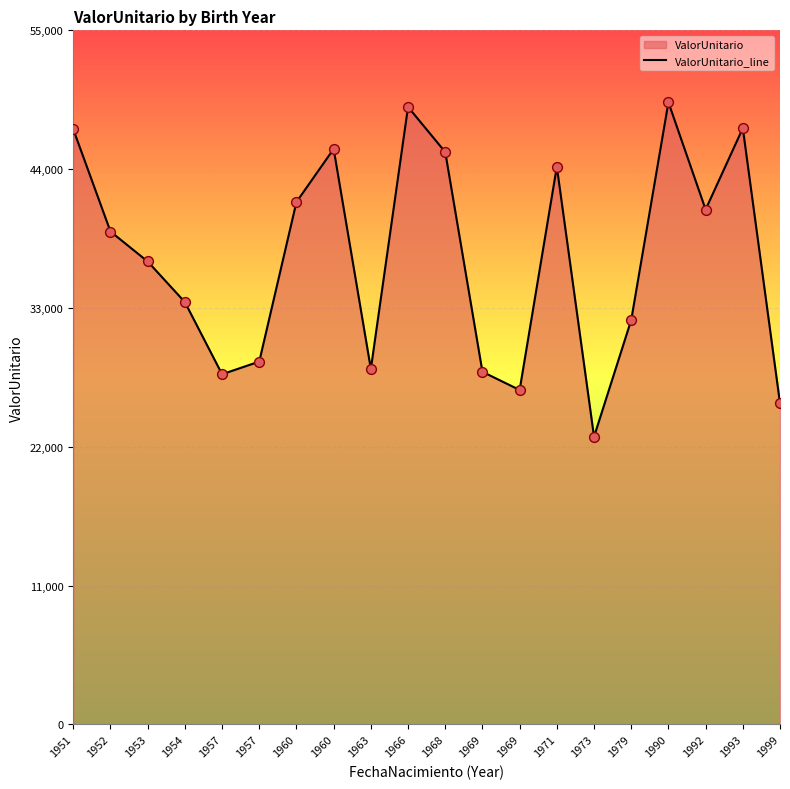

What is the change in value from 1971 to 1979?

-12144.2